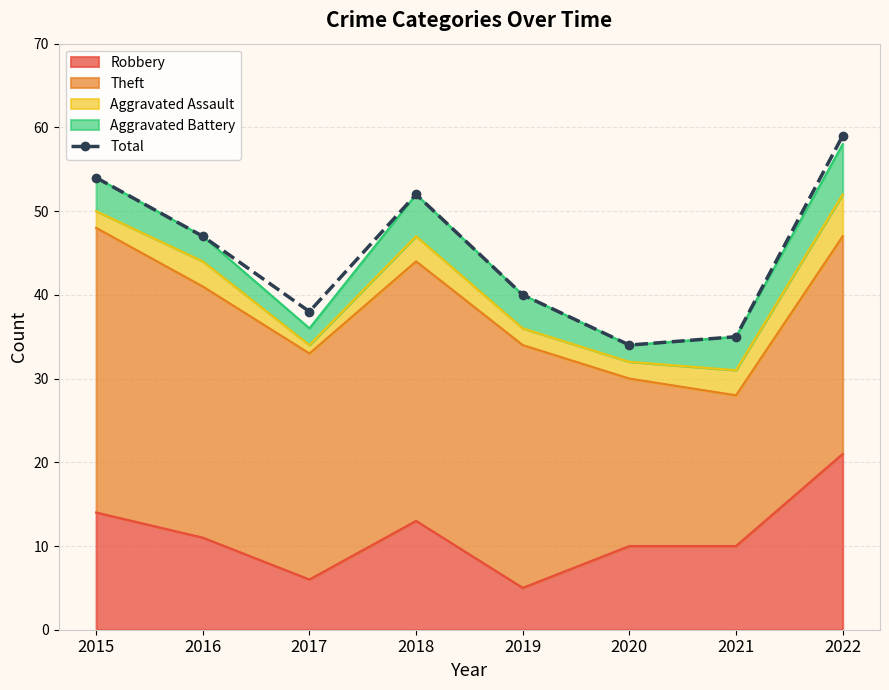

At which label does the data first exceed 47?

2015